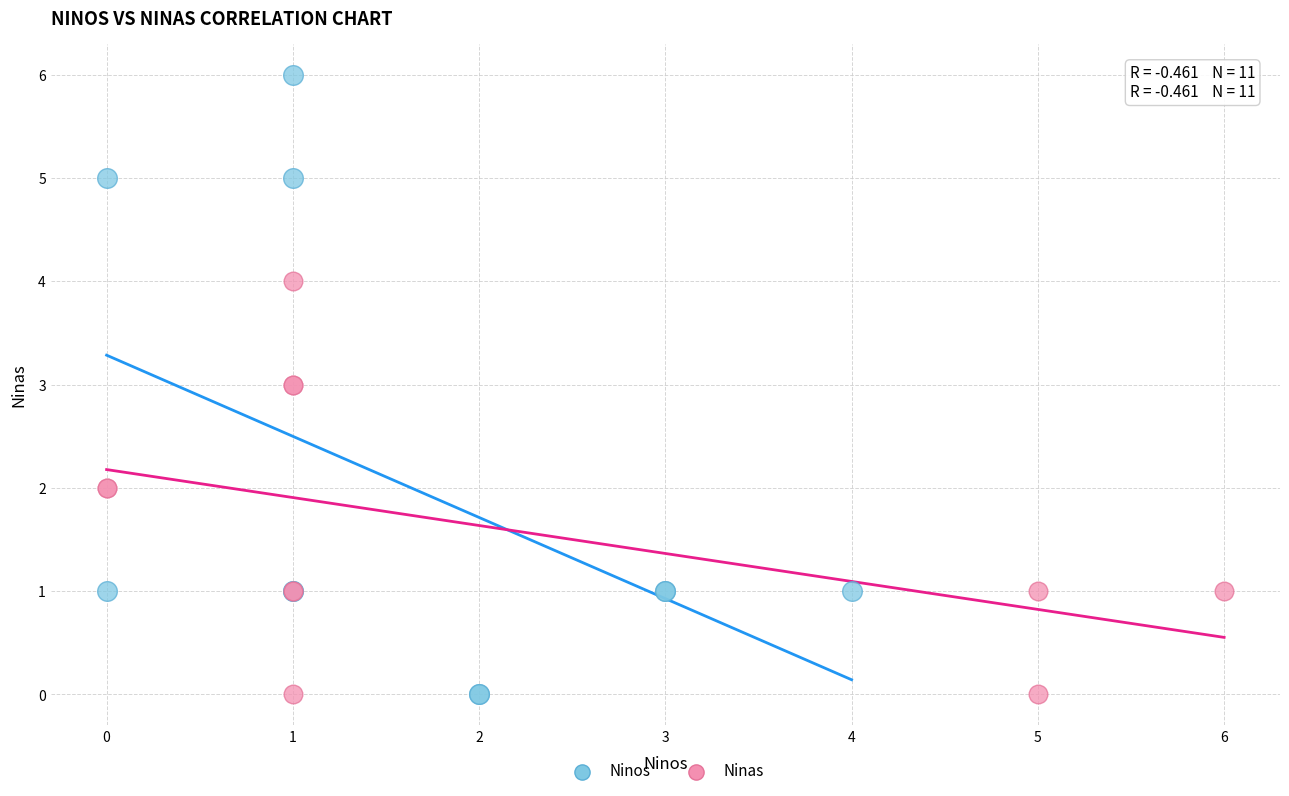

Which series has the widest spread of Y values?

Ninos